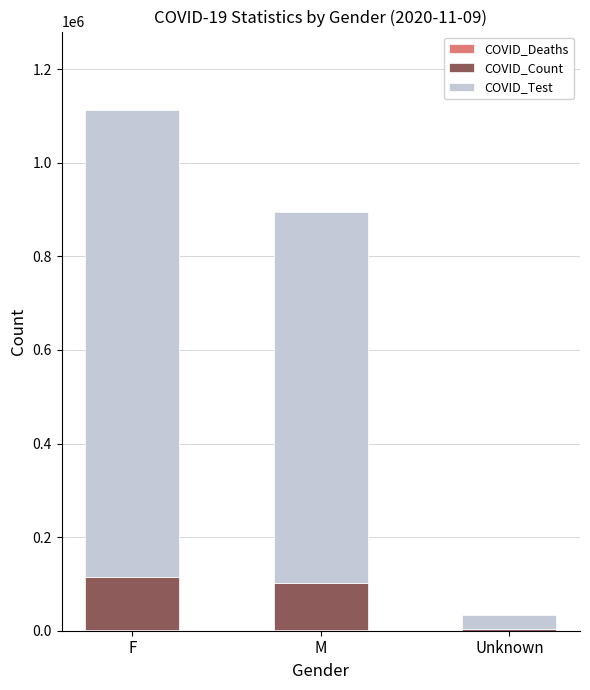

At which category is the sum across all series the highest?

F